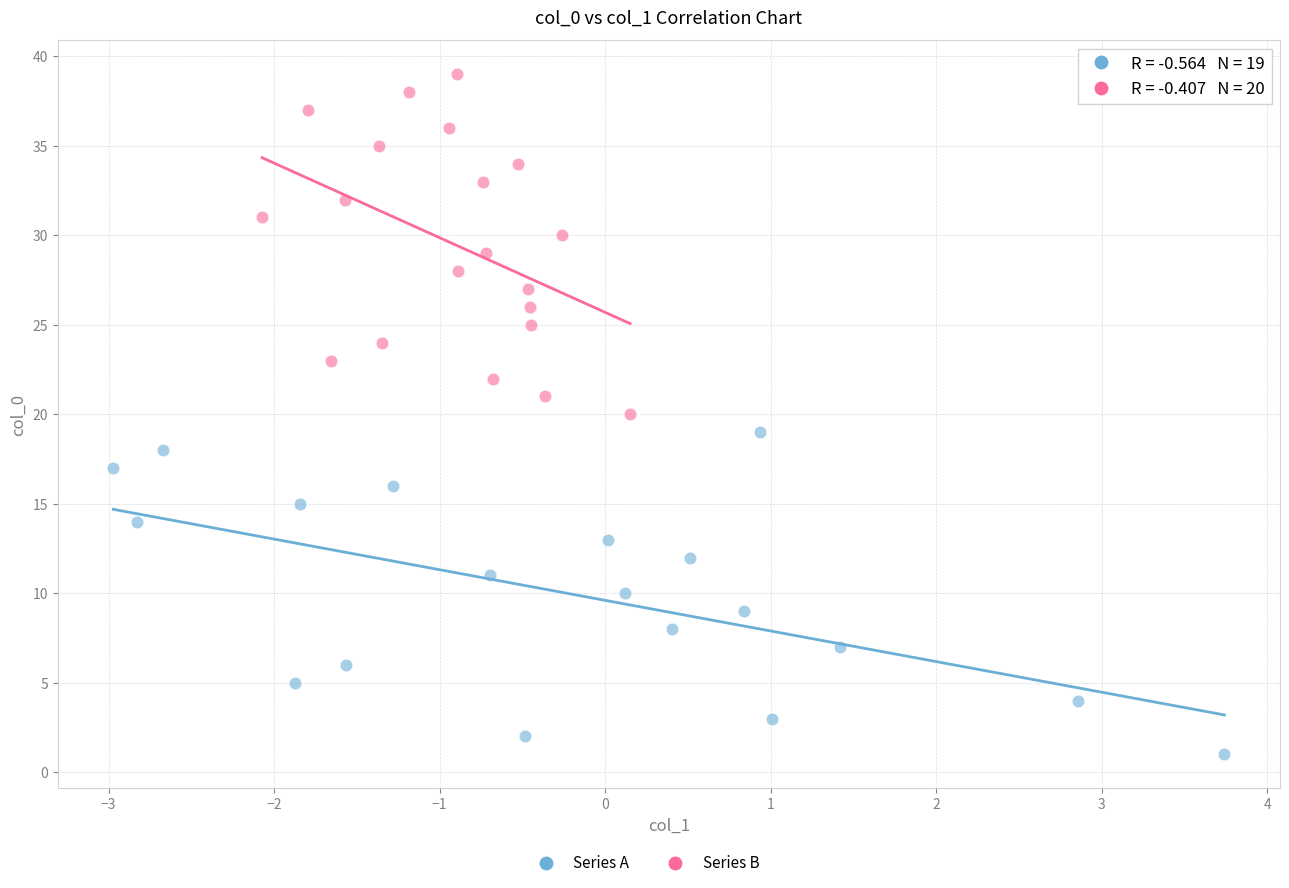

Which series reaches the maximum Y coordinate?

Series B